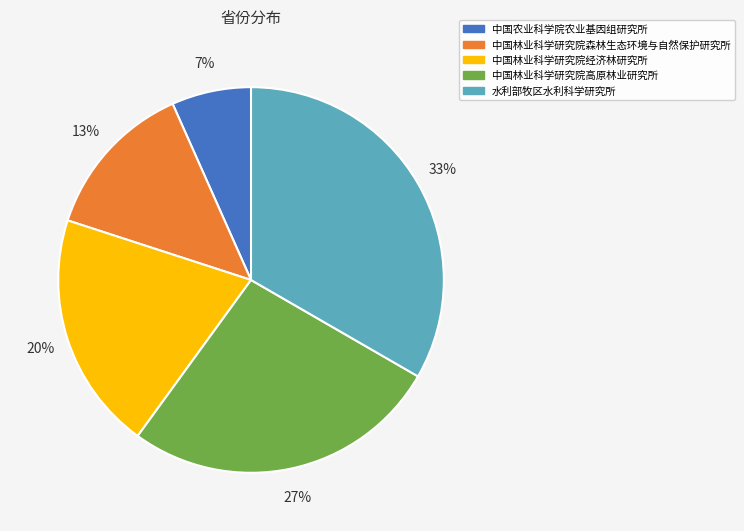

To the nearest percent, what is the difference between the 中国林业科学研究院森林生态环境与自然保护研究所 and 水利部牧区水利科学研究所 slice percentages?

20%